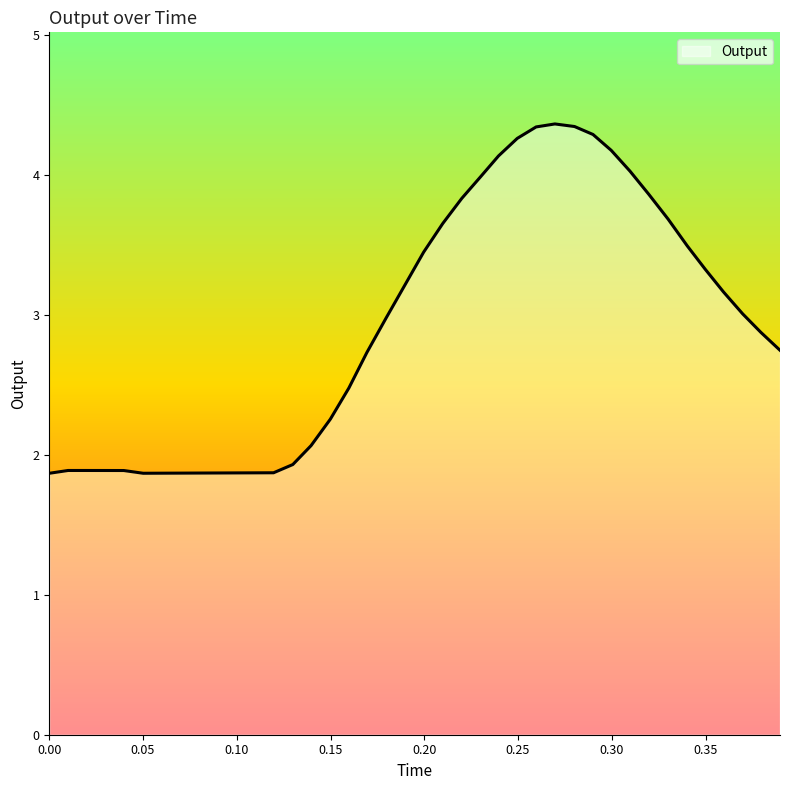

What is the minimum value shown in the chart?

1.9